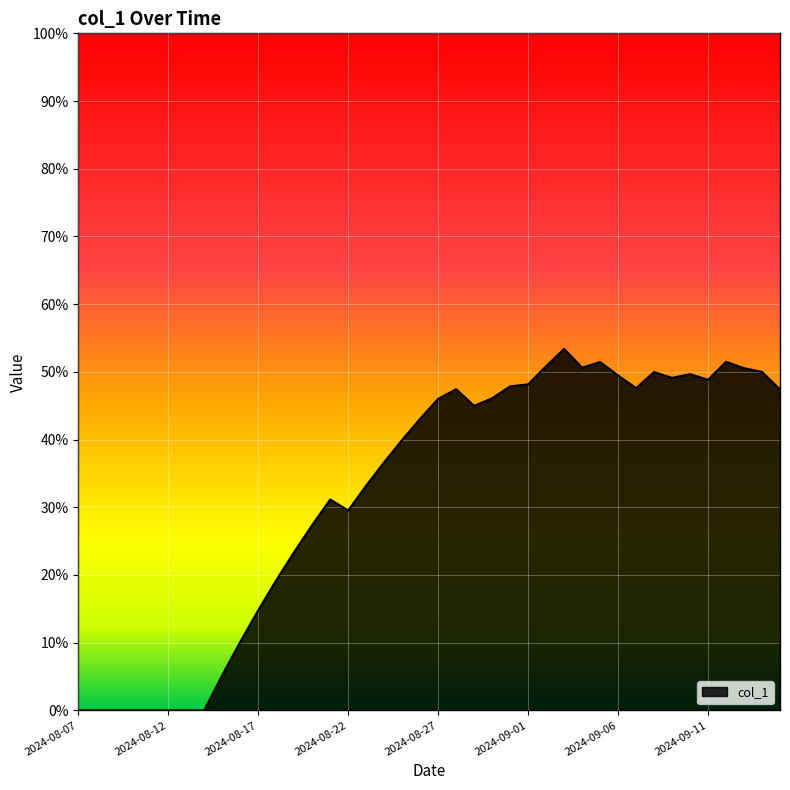

Reading left to right, transcribe all the data shown in this chart.

2024-08-07=0.0	2024-08-08=0.0	2024-08-09=0.0	2024-08-10=0.0	2024-08-11=0.0	2024-08-12=0.0	2024-08-13=0.0	2024-08-14=0.0	2024-08-15=0.1	2024-08-16=0.1	2024-08-17=0.1	2024-08-18=0.2	2024-08-19=0.2	2024-08-20=0.3	2024-08-21=0.3	2024-08-22=0.3	2024-08-23=0.3	2024-08-24=0.4	2024-08-25=0.4	2024-08-26=0.4	2024-08-27=0.5	2024-08-28=0.5	2024-08-29=0.4	2024-08-30=0.5	2024-08-31=0.5	2024-09-01=0.5	2024-09-02=0.5	2024-09-03=0.5	2024-09-04=0.5	2024-09-05=0.5	2024-09-06=0.5	2024-09-07=0.5	2024-09-08=0.5	2024-09-09=0.5	2024-09-10=0.5	2024-09-11=0.5	2024-09-12=0.5	2024-09-13=0.5	2024-09-14=0.5	2024-09-15=0.5